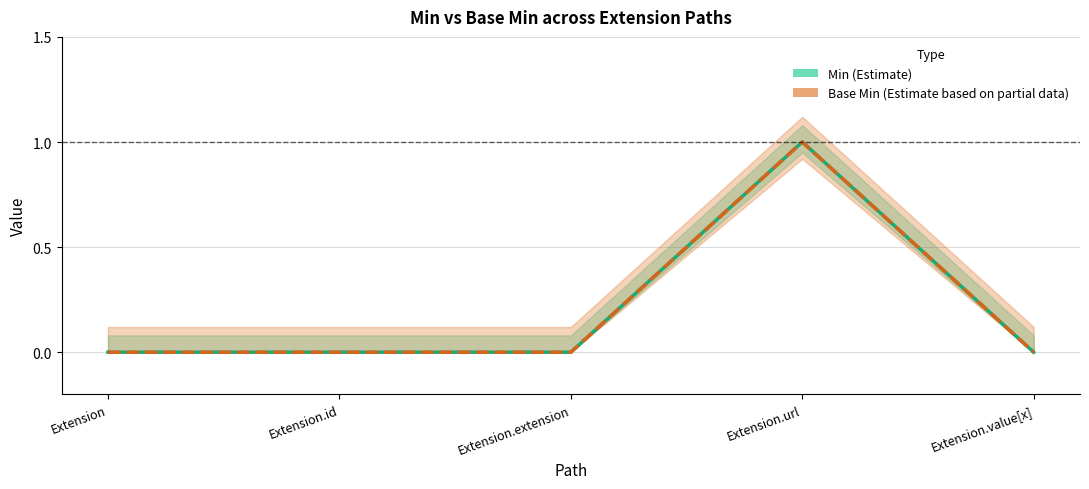

What is the difference between the maximum and second lowest values in the Base Min series?

1